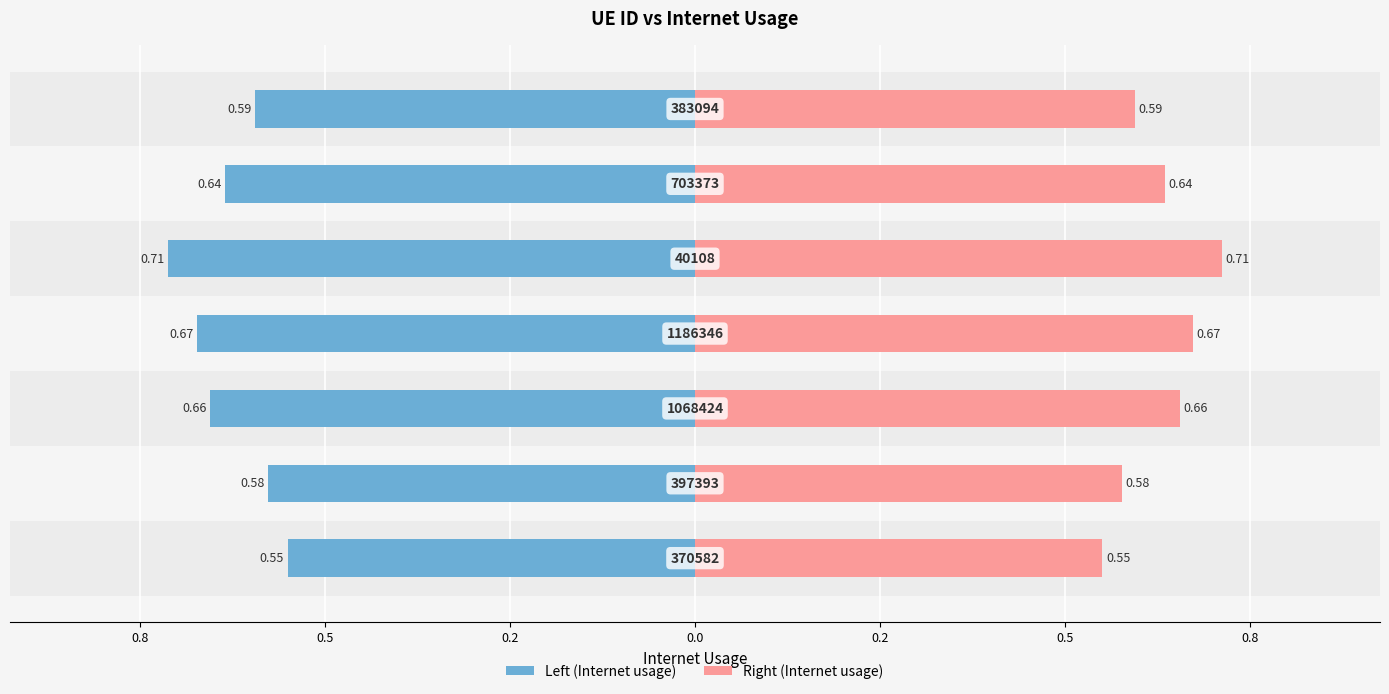

What is the difference between the values at 1186346 and 370582?

0.1